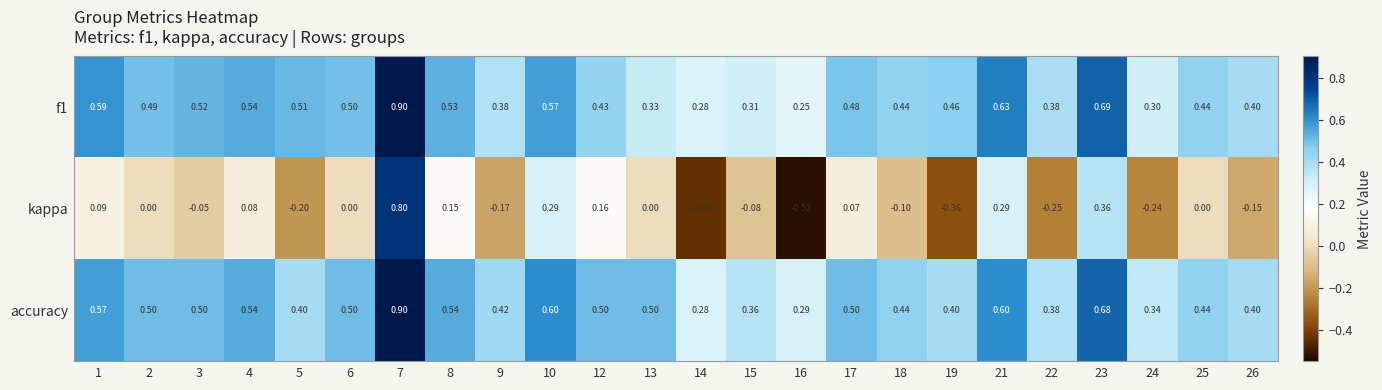

Is the value of kappa at 17 greater than the value of f1 at 17?

No